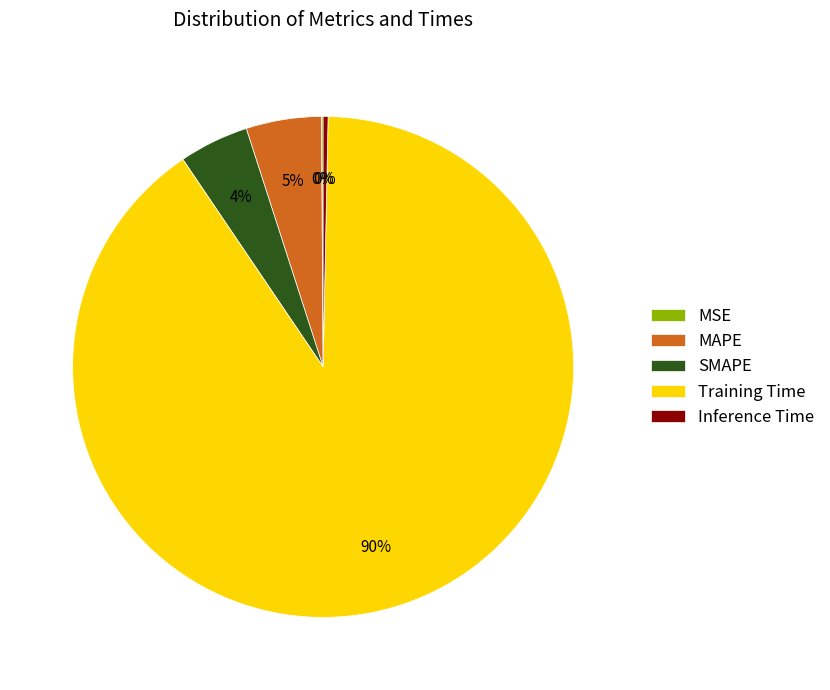

Is the sum of Training Time and MAPE greater than half?

Yes